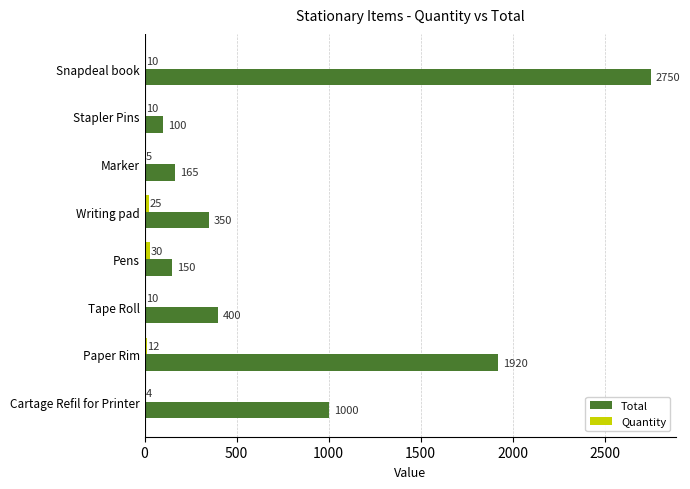

Which series changed the most between Pens and Writing pad?

Total